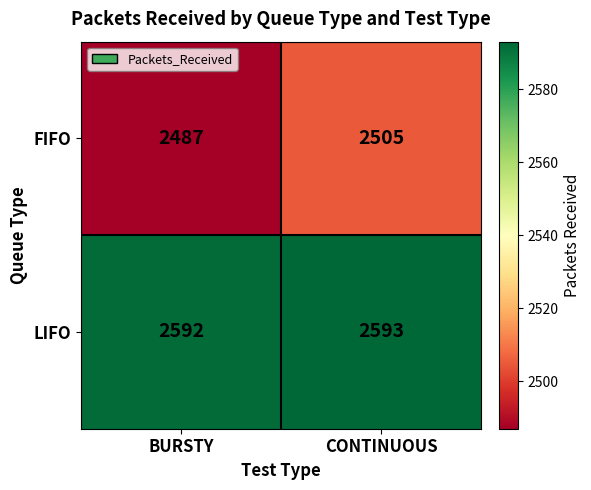

What is the approximate value of FIFO at BURSTY, to the nearest 5?

2485